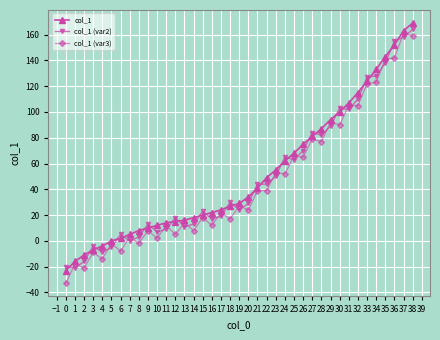

What is the sum of all col_1 values?

2013